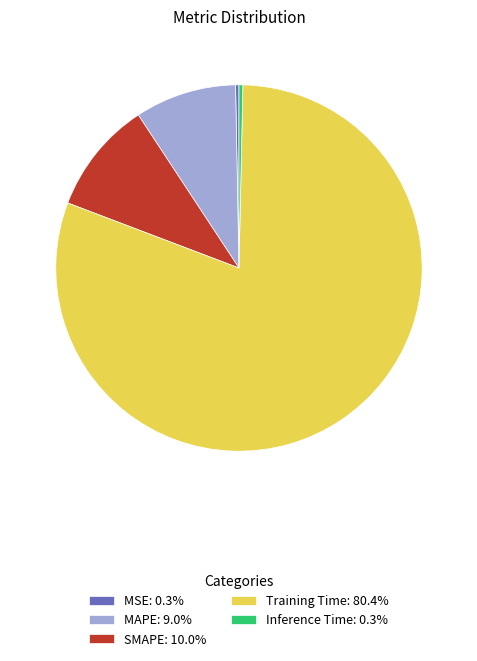

Is there a majority slice in this chart?

Yes